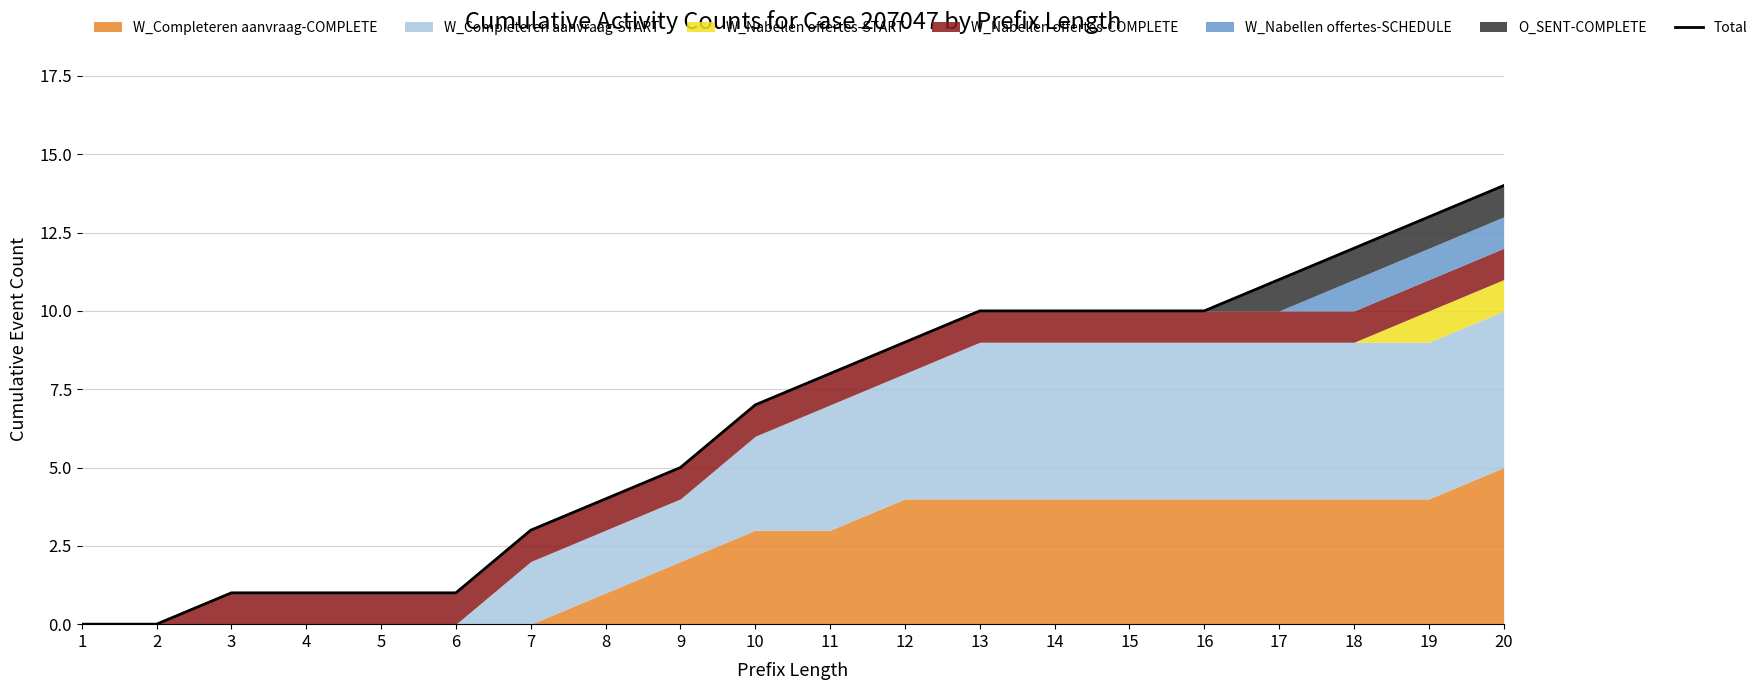

What is the difference between the maximum and second lowest values?

14